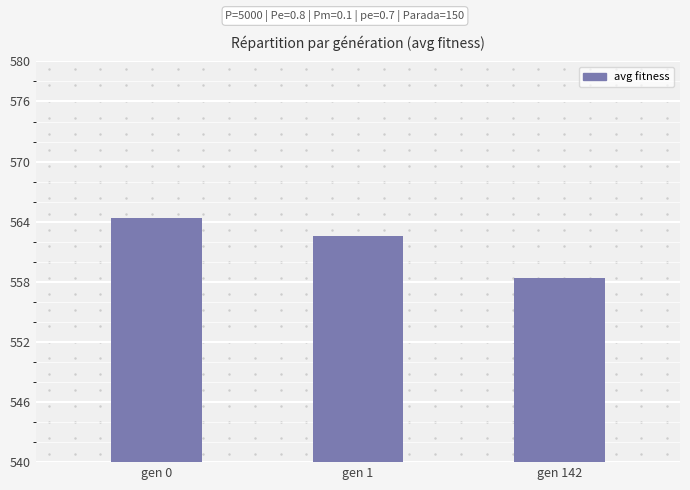

Which label corresponds to the smallest value in the chart?

gen 142